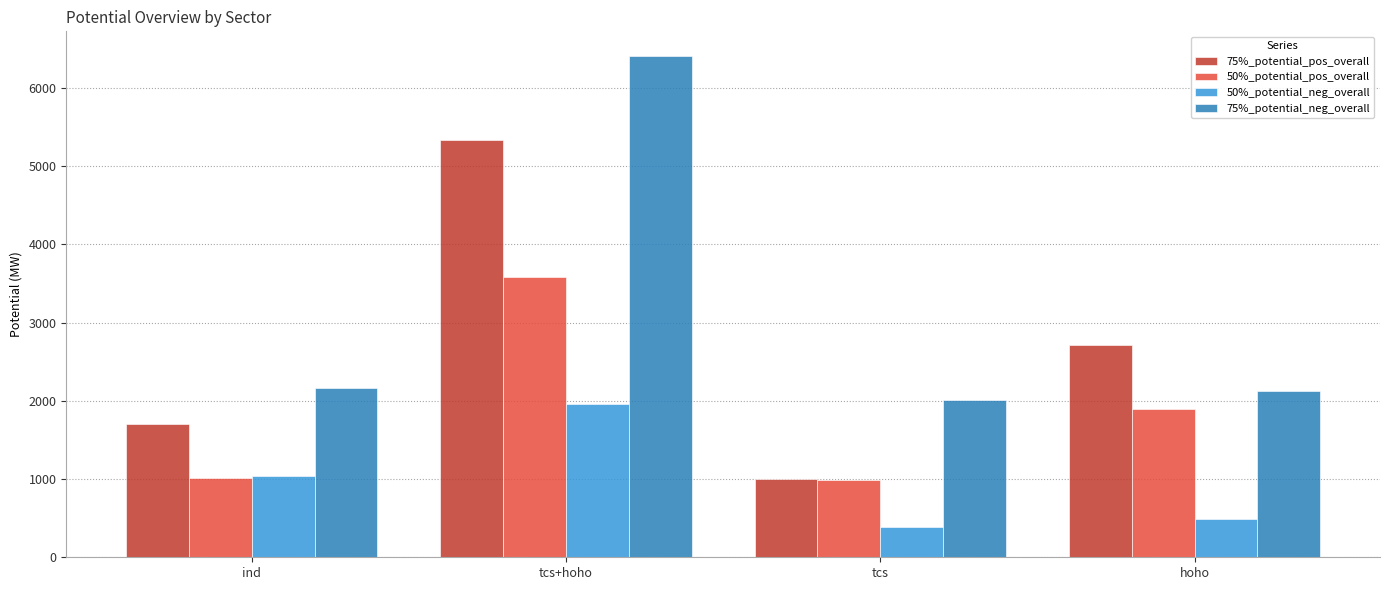

What is the value of the 50%_potential_pos_overall bar at the 3rd from the left?

982.0